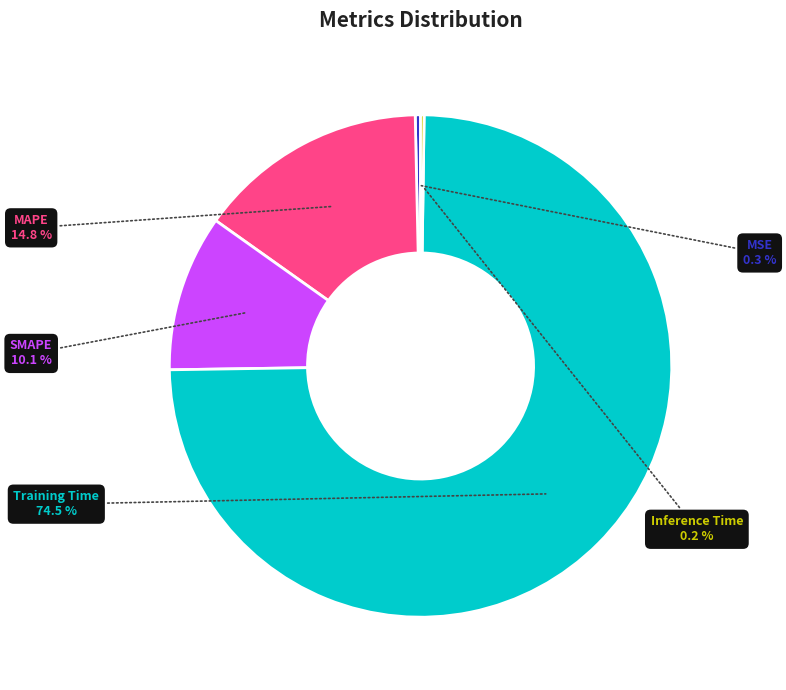

Does any single category account for the majority?

Yes